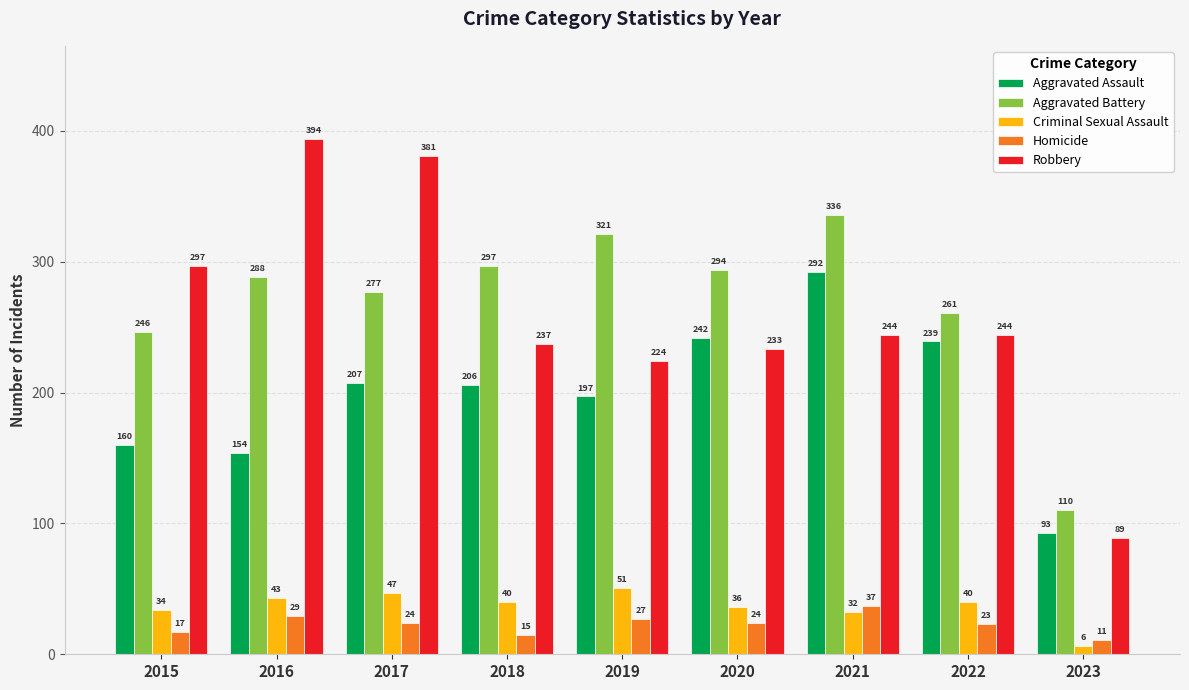

The value of Homicide at 2023 is 11. True or false?

True